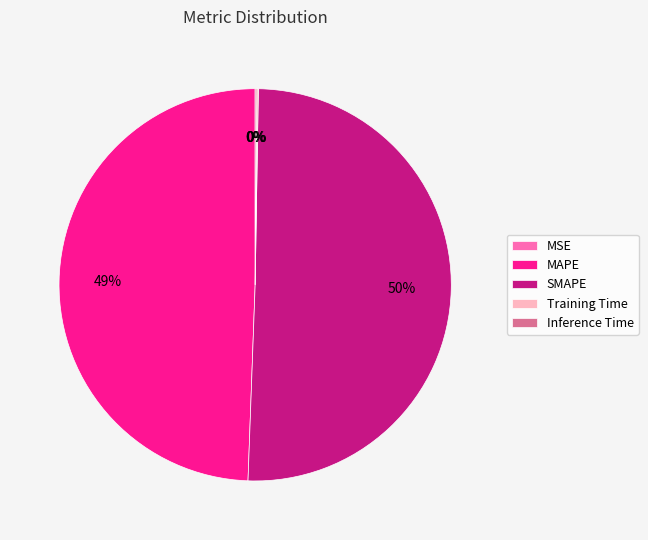

Which category has the biggest portion of the pie?

SMAPE